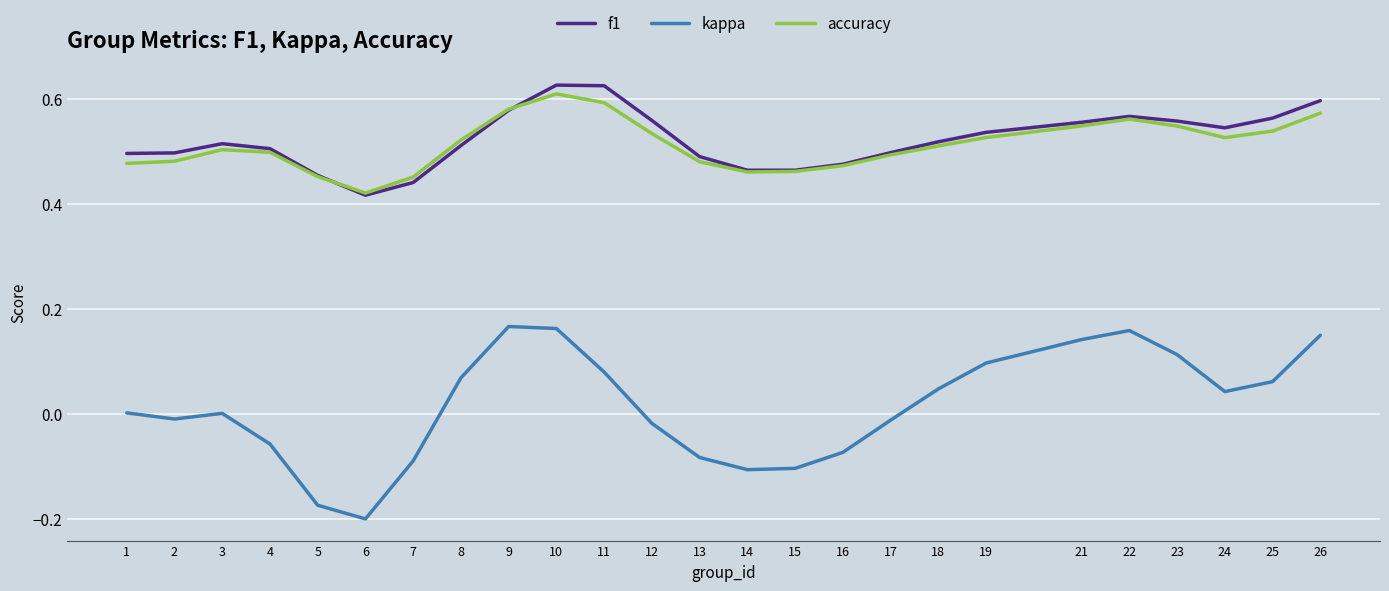

Is the value of accuracy at 12 greater than the value of f1 at 4?

Yes